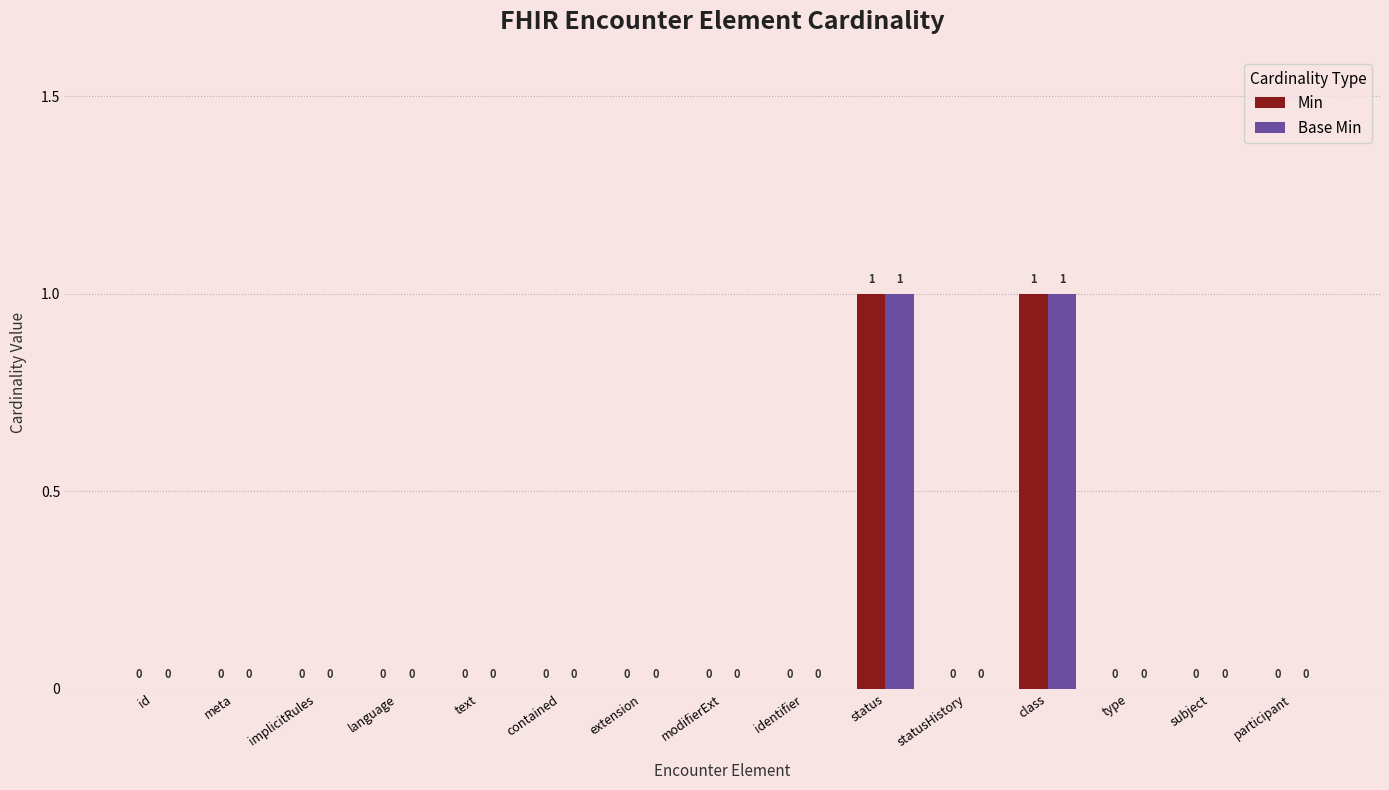

How many Min values are between 0 and 1?

15